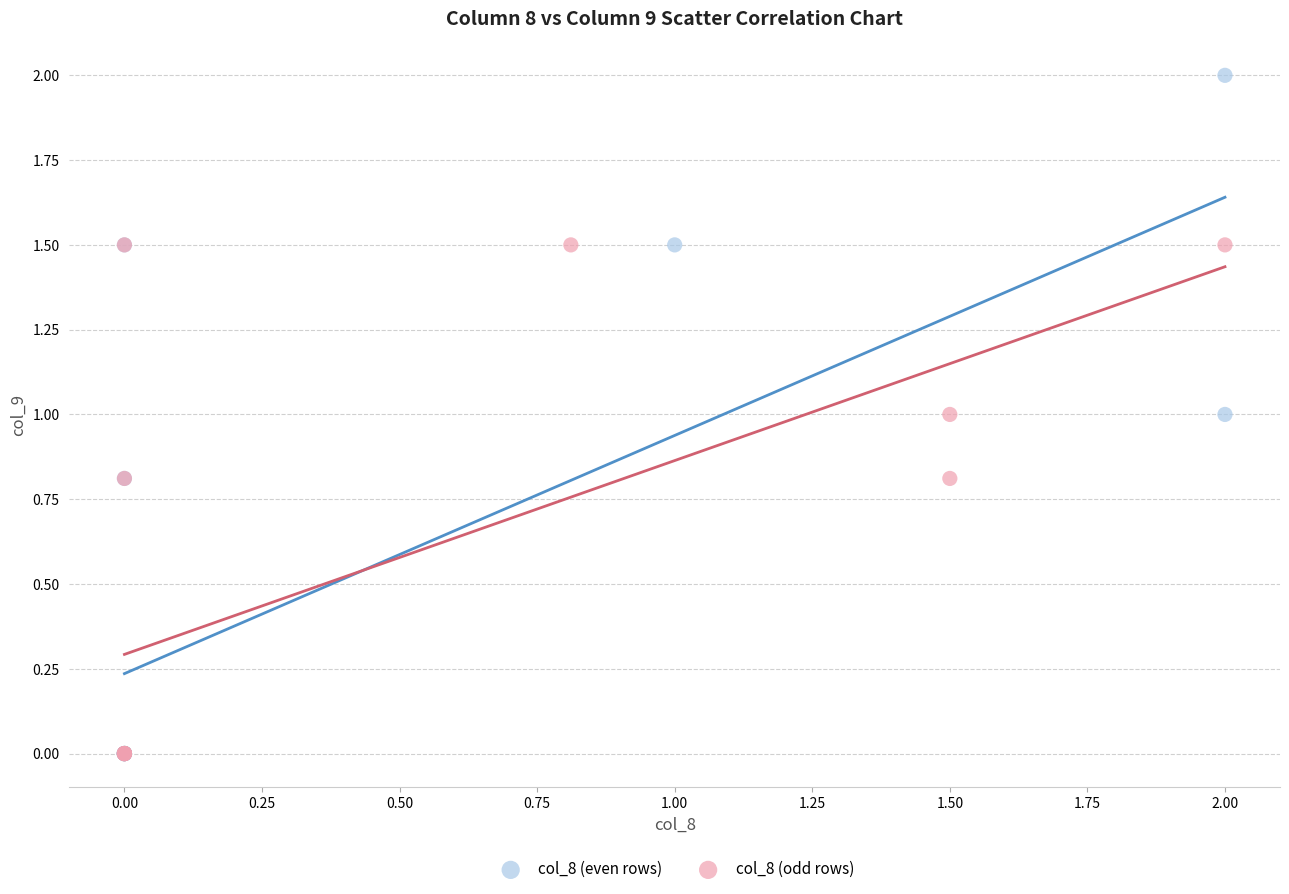

Which series has the largest Y range (max minus min)?

col_8 (even rows)